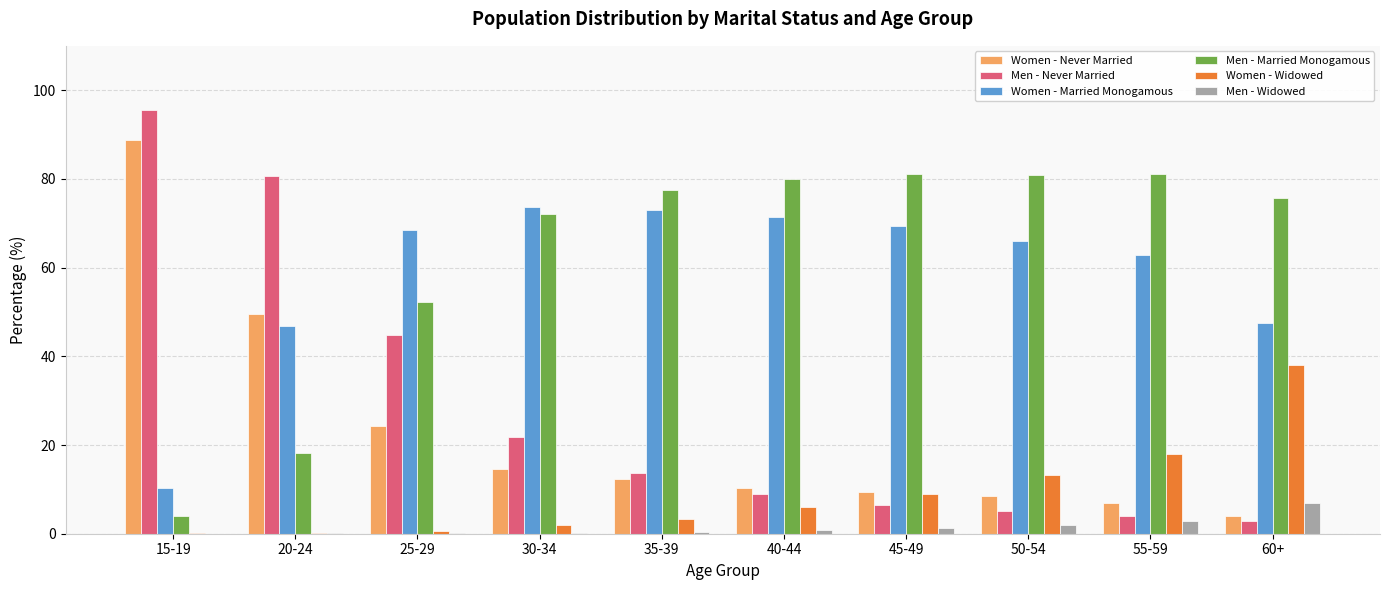

What is the maximum value for Men - Never Married?

95.6